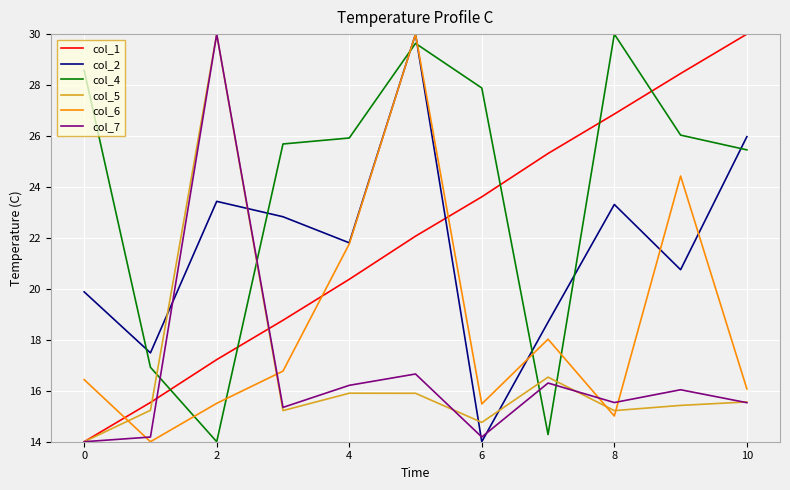

What is the difference between the second highest and minimum values in the col_1 series?

14.5